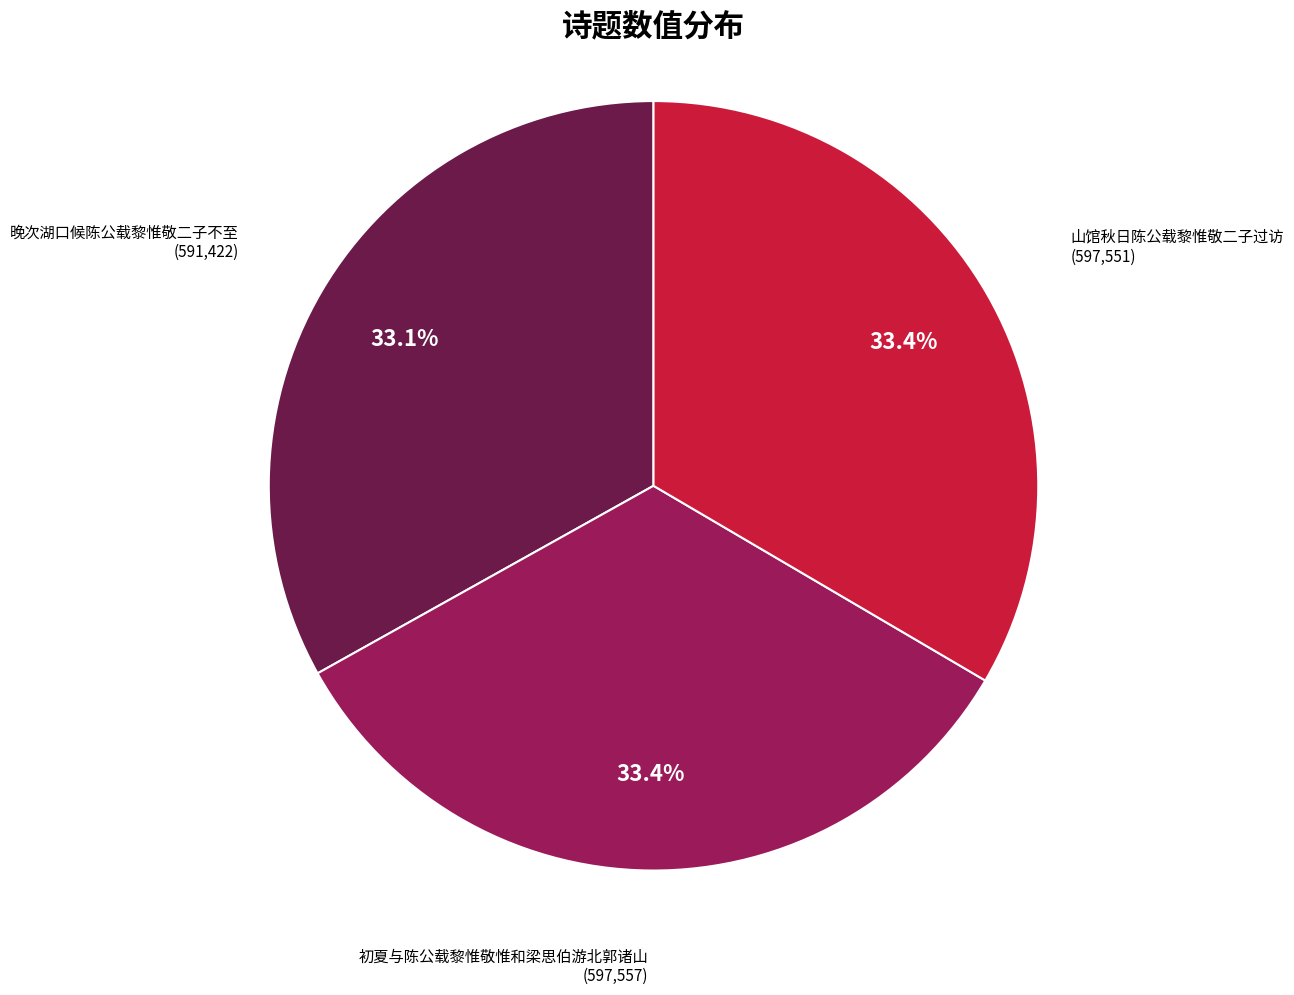

Is there a majority slice in this chart?

No